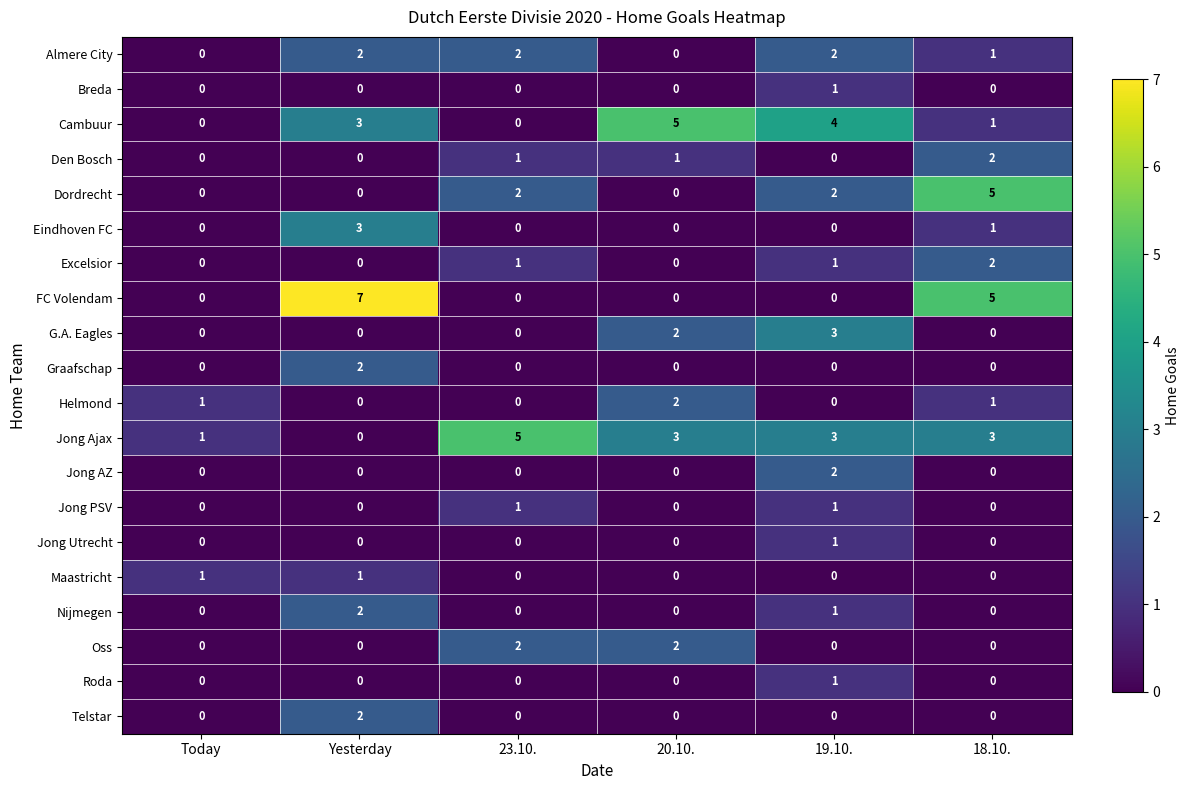

What is the spread (max minus min) of values at Yesterday?

7